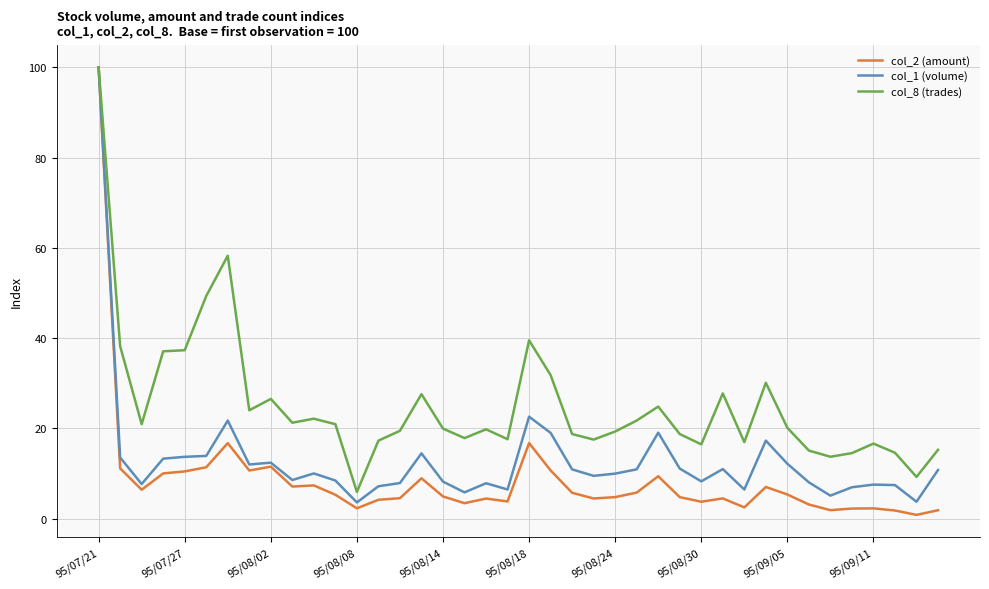

What is the average value of the col_1 (volume) series?

12.9